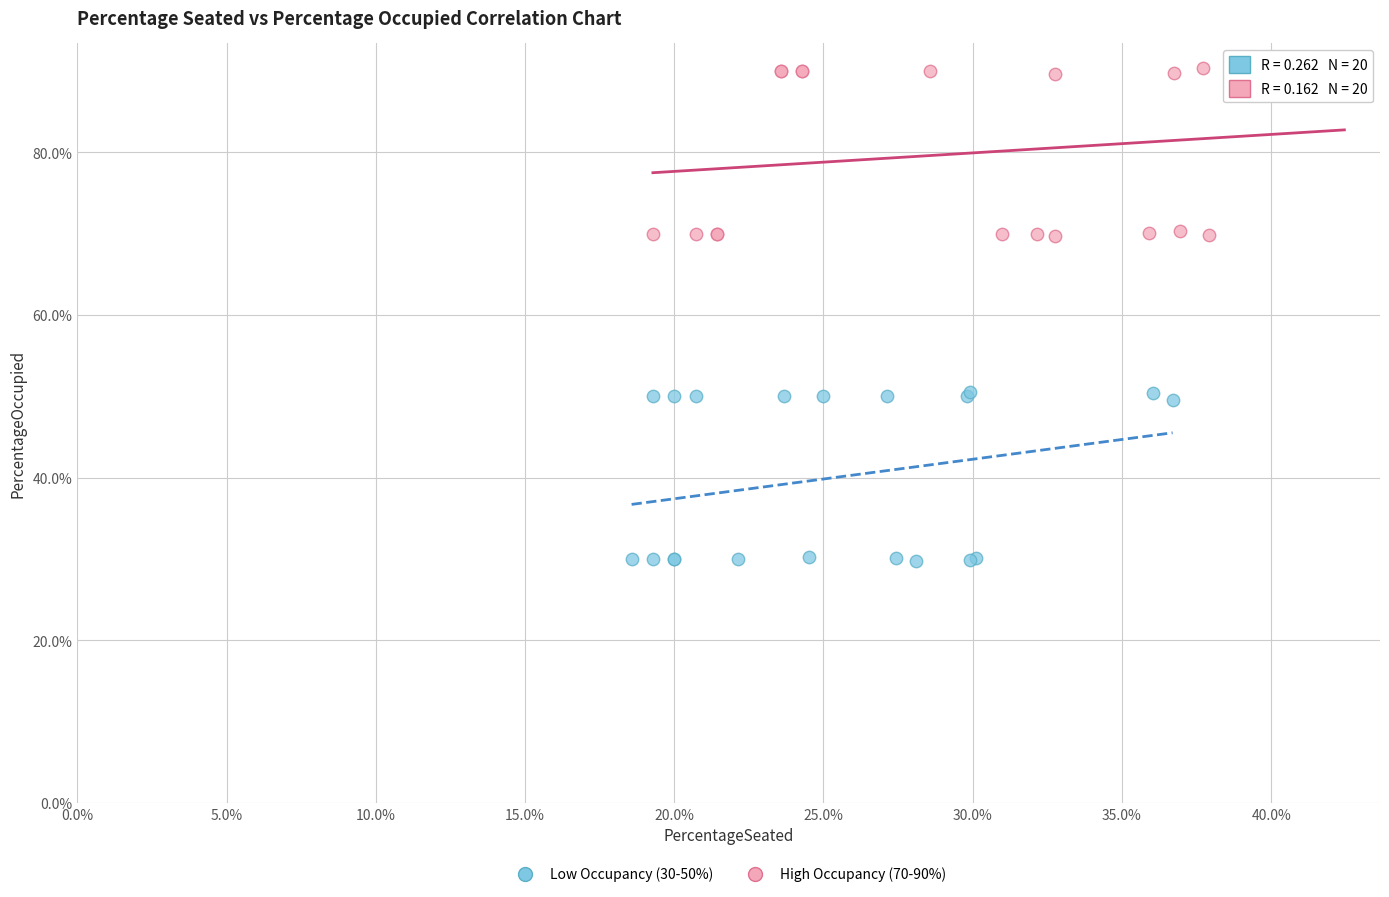

What are all the series names shown in the legend?

Low Occupancy (30-50%), High Occupancy (70-90%)